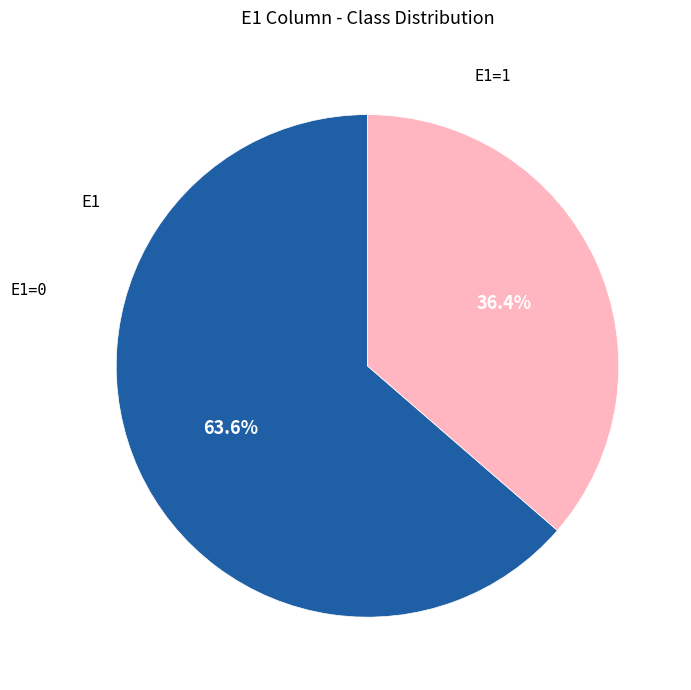

Rank the categories by value from highest to lowest.

E1=0, E1=1